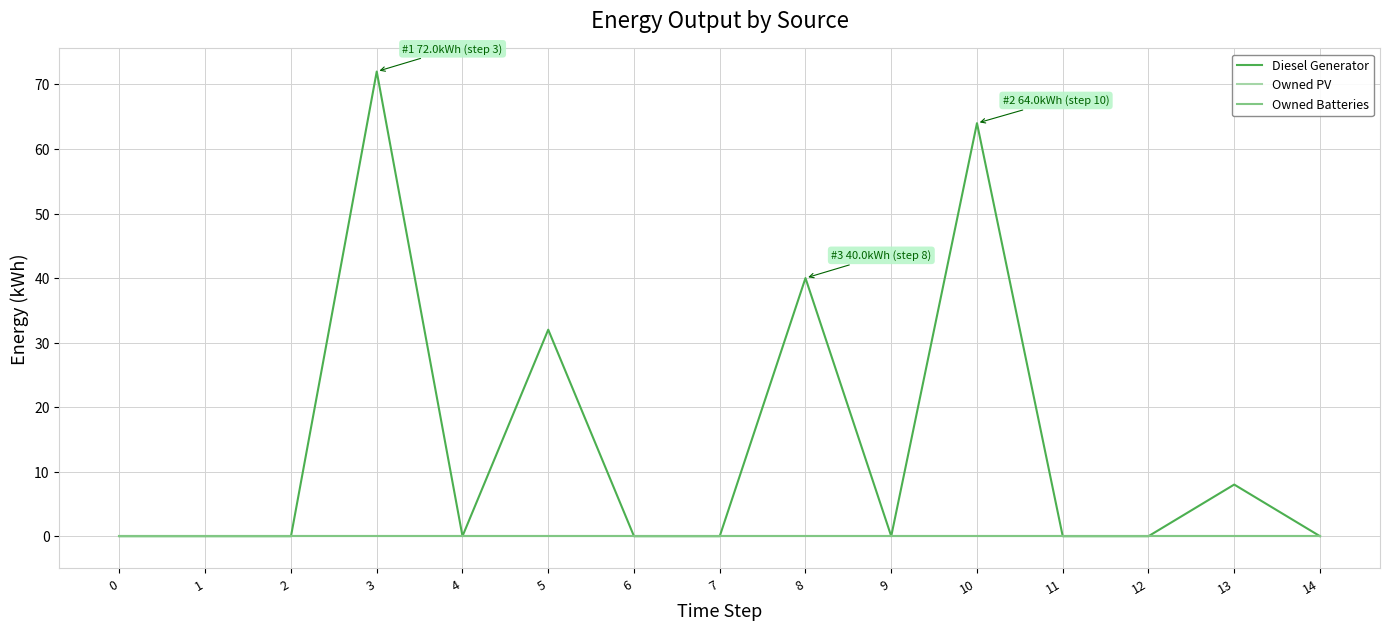

How many lines are shown in the chart?

3